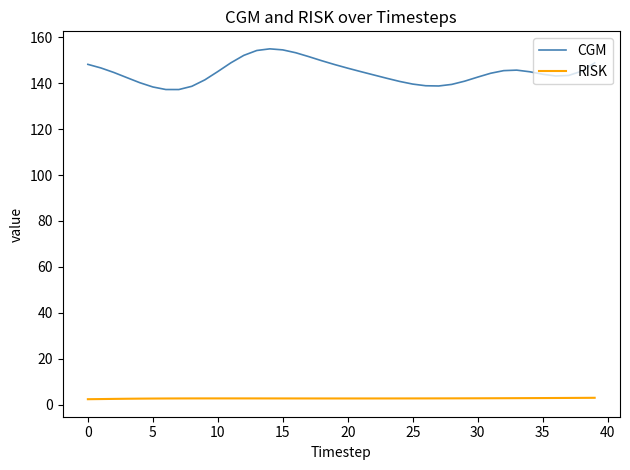

What are all the series names shown in the legend?

CGM, RISK